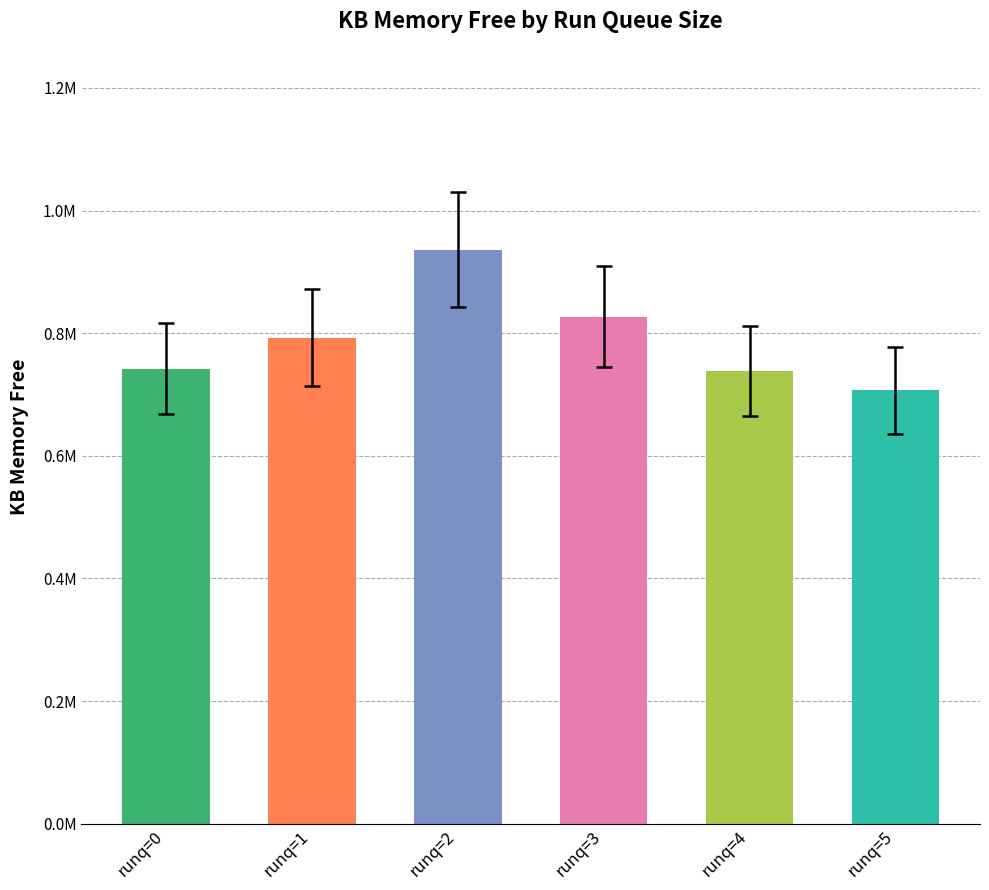

What is the value of the 6th bar from the left?

706912